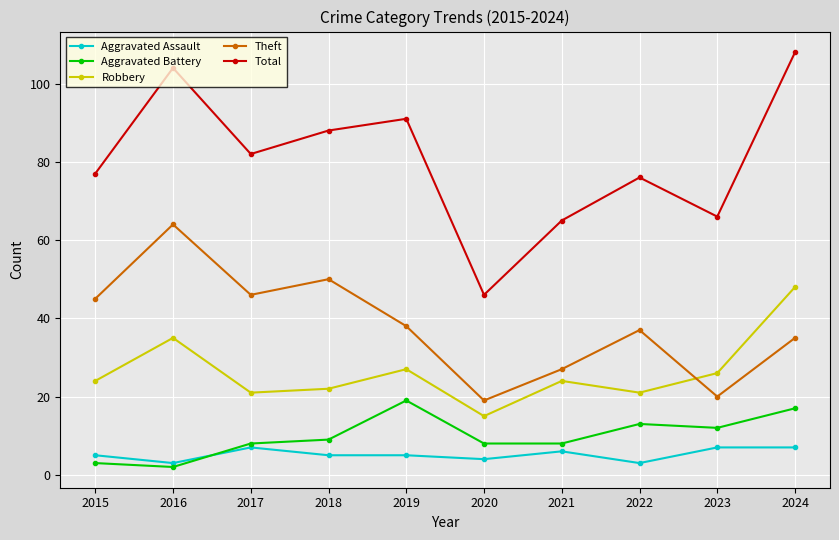

Reading left to right, transcribe all the data shown in this chart.

Aggravated Assault: 5	3	7	5	5	4	6	3	7	7
Aggravated Battery: 3	2	8	9	19	8	8	13	12	17
Robbery: 24	35	21	22	27	15	24	21	26	48
Theft: 45	64	46	50	38	19	27	37	20	35
Total: 77	104	82	88	91	46	65	76	66	108